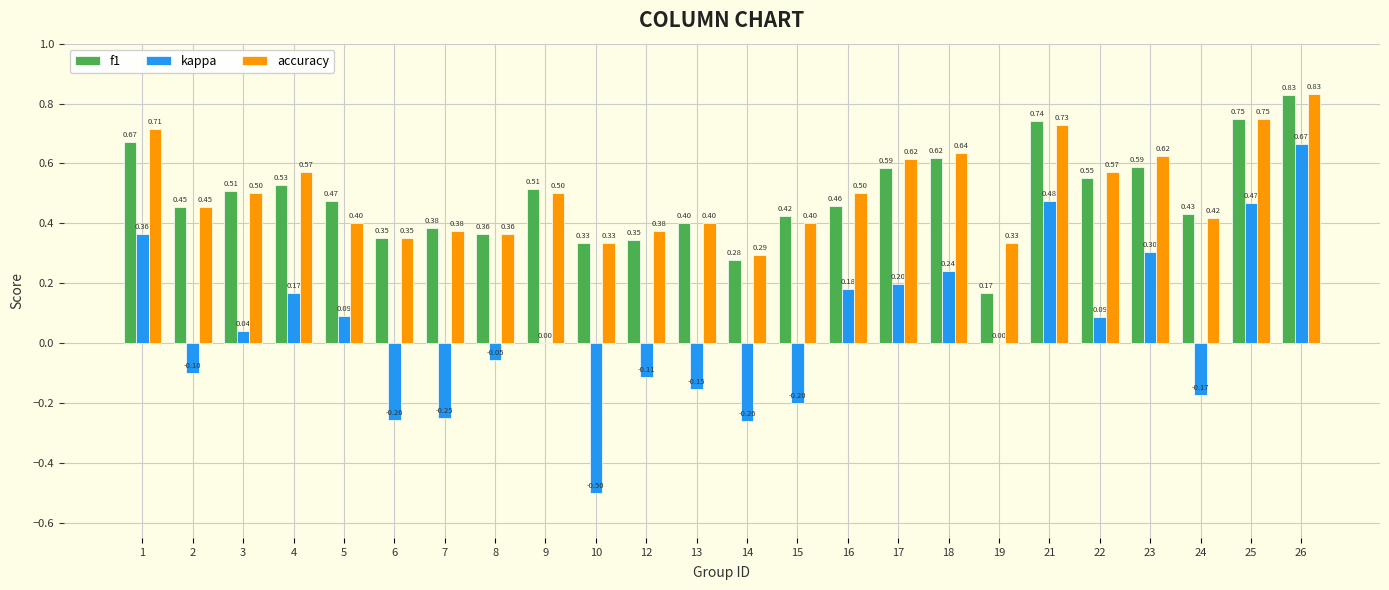

What is the sum of all accuracy values?

12.0